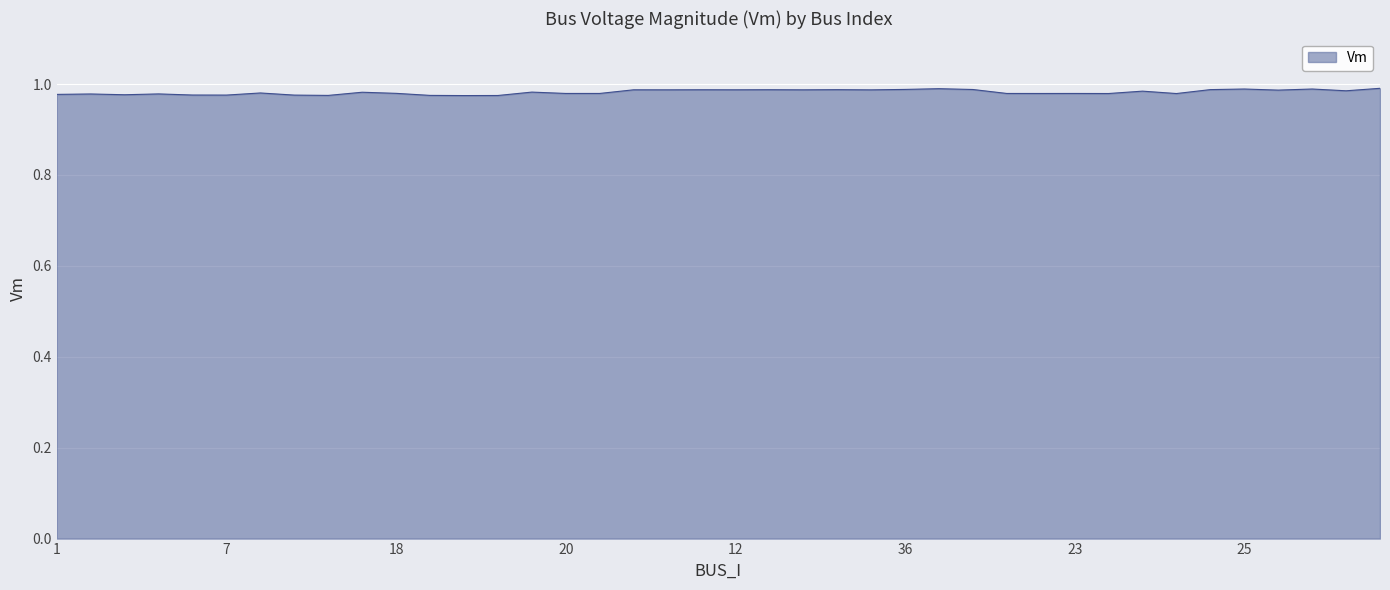

The chart shows a value of 1.4 at 46. True or false?

False